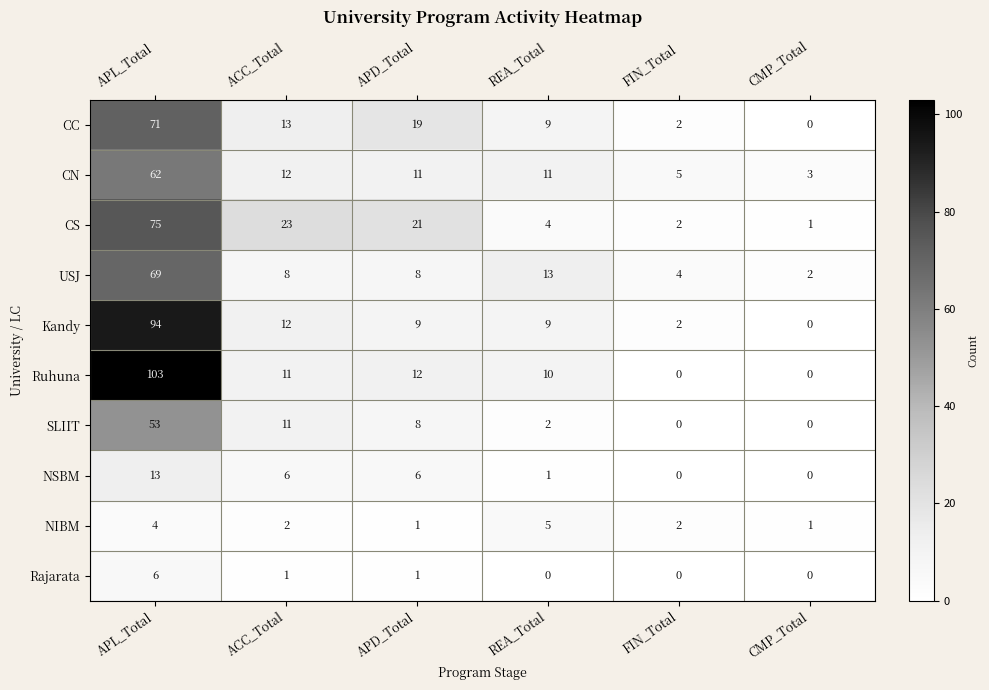

At which label does Rajarata first exceed 1?

APL_Total